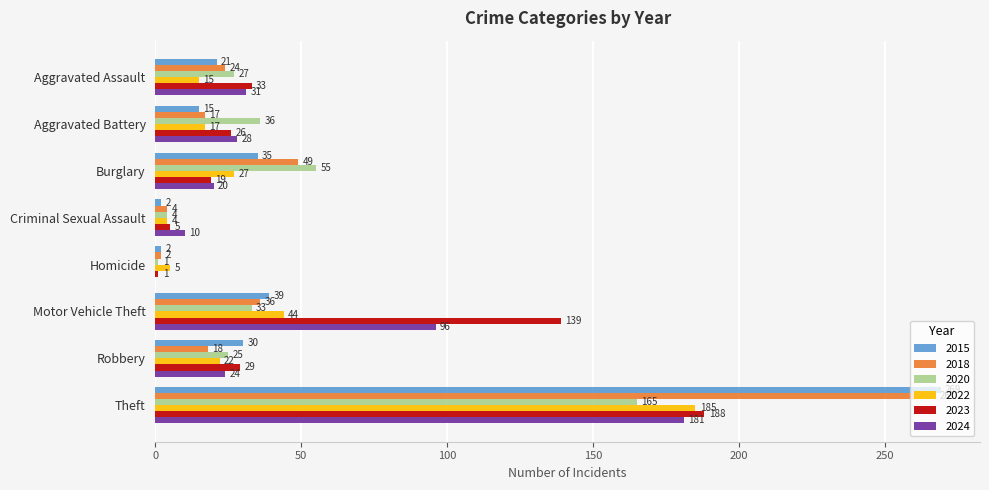

The value of 2015 at Criminal Sexual Assault is 2. True or false?

True